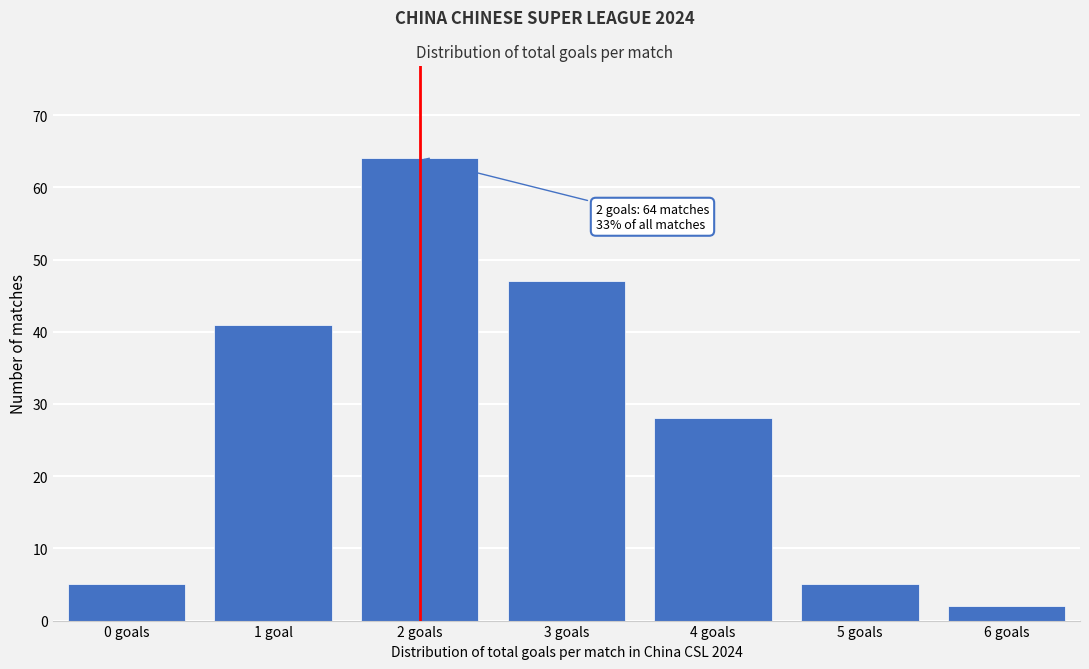

Reading right to left, what are all the values shown in this chart?

6 goals=2	5 goals=5	4 goals=28	3 goals=47	2 goals=64	1 goal=41	0 goals=5